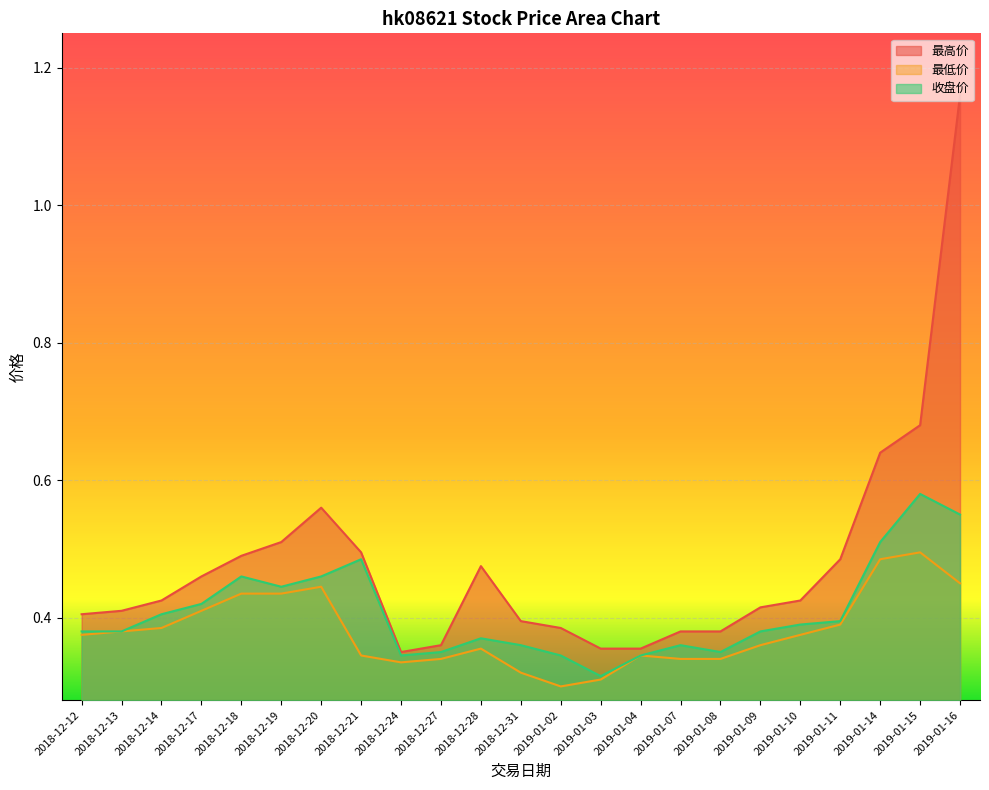

Reading right to left, extract all data points from this chart.

最高价: 2019-01-16=1.2	2019-01-15=0.7	2019-01-14=0.6	2019-01-11=0.5	2019-01-10=0.4	2019-01-09=0.4	2019-01-08=0.4	2019-01-07=0.4	2019-01-04=0.4	2019-01-03=0.4	2019-01-02=0.4	2018-12-31=0.4	2018-12-28=0.5	2018-12-27=0.4	2018-12-24=0.3	2018-12-21=0.5	2018-12-20=0.6	2018-12-19=0.5	2018-12-18=0.5	2018-12-17=0.5	2018-12-14=0.4	2018-12-13=0.4	2018-12-12=0.4
最低价: 2019-01-16=0.5	2019-01-15=0.5	2019-01-14=0.5	2019-01-11=0.4	2019-01-10=0.4	2019-01-09=0.4	2019-01-08=0.3	2019-01-07=0.3	2019-01-04=0.3	2019-01-03=0.3	2019-01-02=0.3	2018-12-31=0.3	2018-12-28=0.4	2018-12-27=0.3	2018-12-24=0.3	2018-12-21=0.3	2018-12-20=0.4	2018-12-19=0.4	2018-12-18=0.4	2018-12-17=0.4	2018-12-14=0.4	2018-12-13=0.4	2018-12-12=0.4
收盘价: 2019-01-16=0.6	2019-01-15=0.6	2019-01-14=0.5	2019-01-11=0.4	2019-01-10=0.4	2019-01-09=0.4	2019-01-08=0.3	2019-01-07=0.4	2019-01-04=0.3	2019-01-03=0.3	2019-01-02=0.3	2018-12-31=0.4	2018-12-28=0.4	2018-12-27=0.3	2018-12-24=0.3	2018-12-21=0.5	2018-12-20=0.5	2018-12-19=0.4	2018-12-18=0.5	2018-12-17=0.4	2018-12-14=0.4	2018-12-13=0.4	2018-12-12=0.4